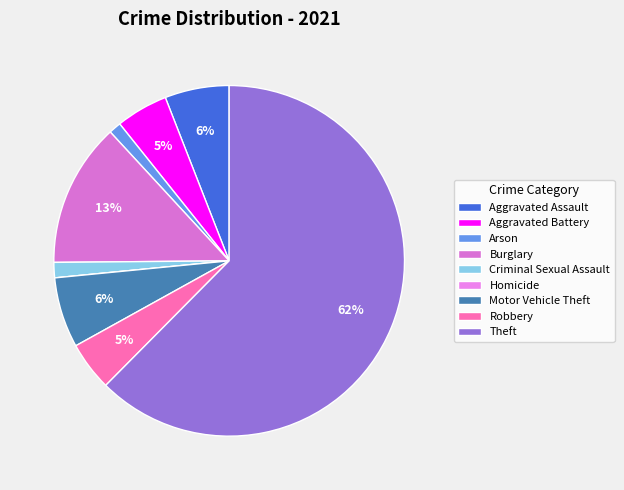

To the nearest percent, what portion does Aggravated Battery represent?

5%